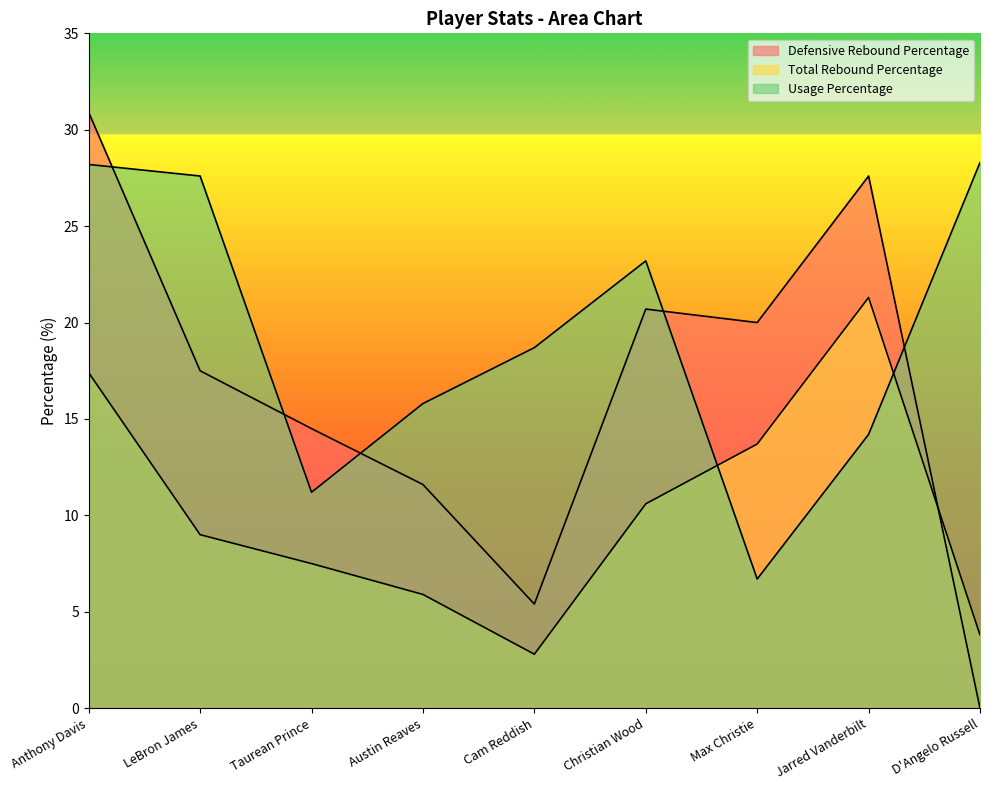

List the series in order of their peak value, highest first.

Defensive Rebound Percentage, Usage Percentage, Total Rebound Percentage